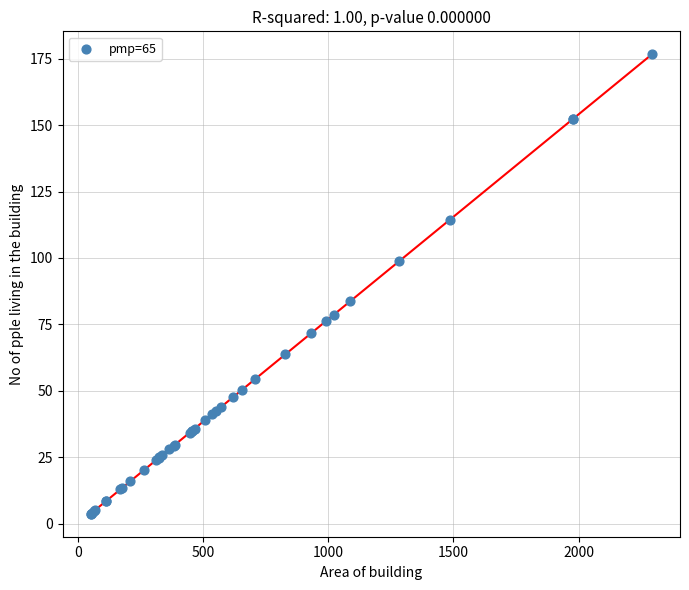

What Y value in the scatter plot is closest to 90?

83.6